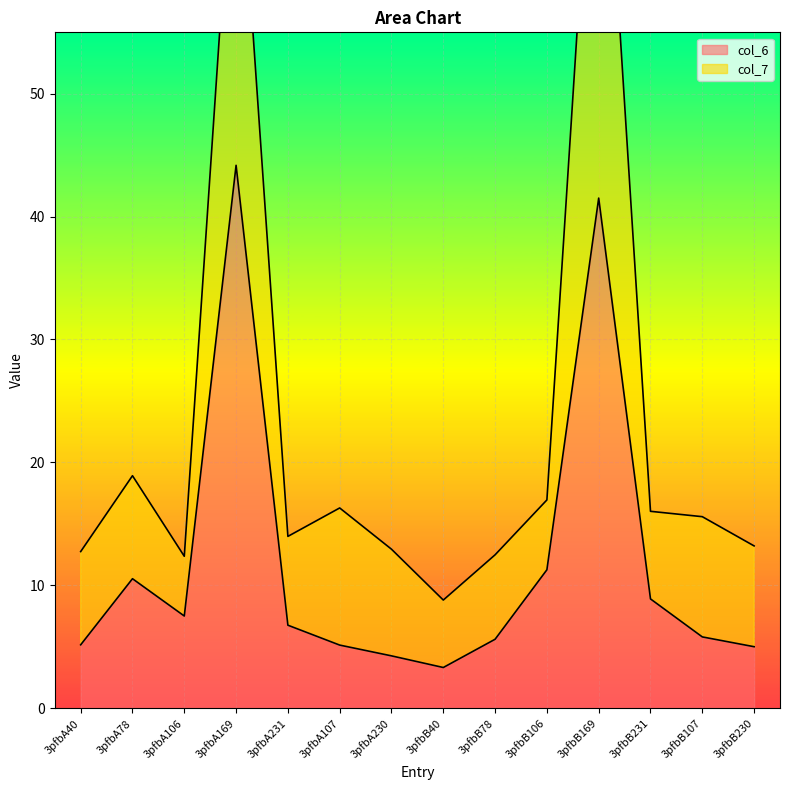

In col_6, how many points are lower than both neighbors (excluding endpoints)?

2